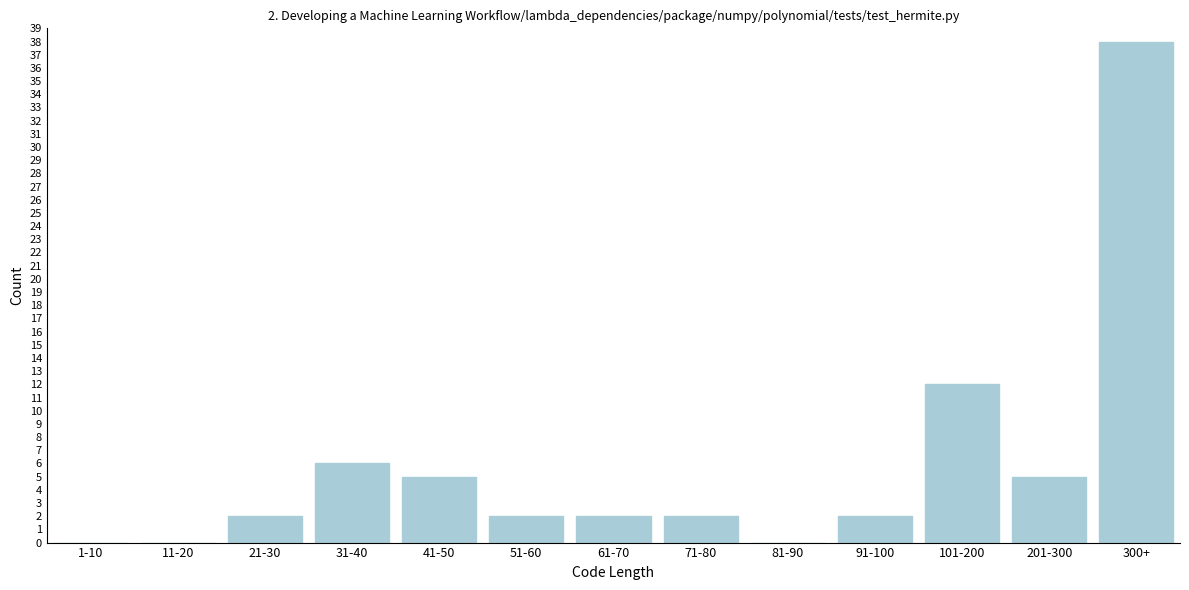

Reading right to left, transcribe all the data shown in this chart.

300+=38	201-300=5	101-200=12	91-100=2	81-90=0	71-80=2	61-70=2	51-60=2	41-50=5	31-40=6	21-30=2	11-20=0	1-10=0